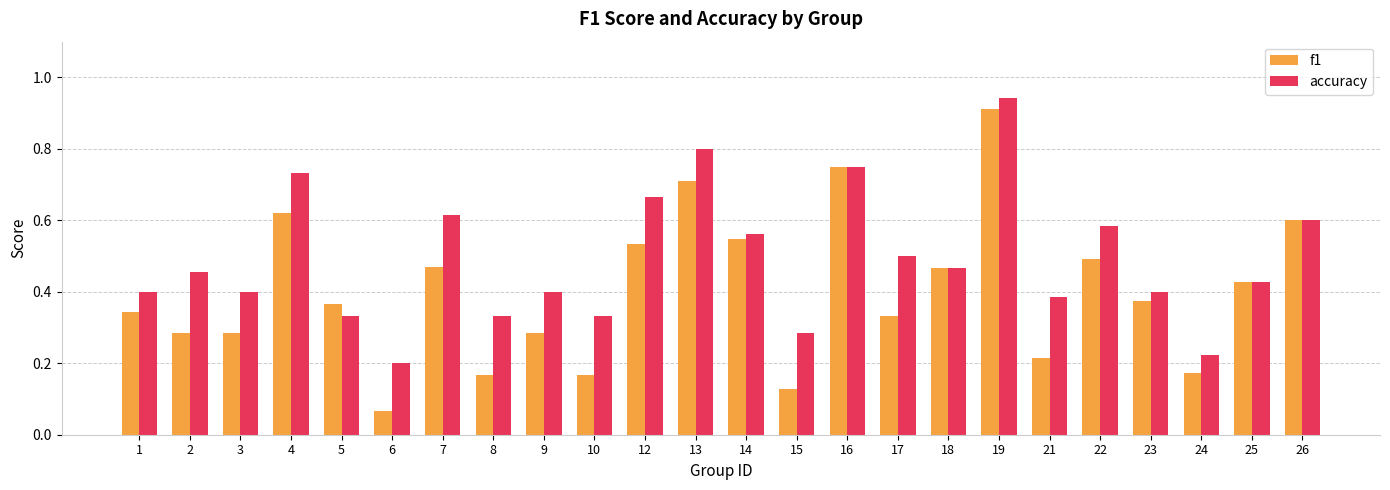

True or false: accuracy has a value of 0.5 at 8.

False